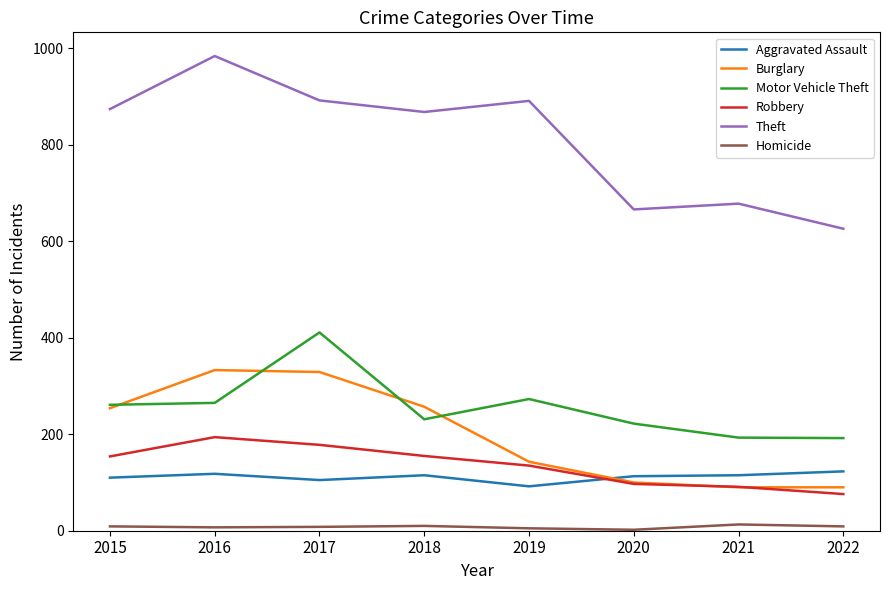

List the series in order of their peak value, highest first.

Theft, Motor Vehicle Theft, Burglary, Robbery, Aggravated Assault, Homicide